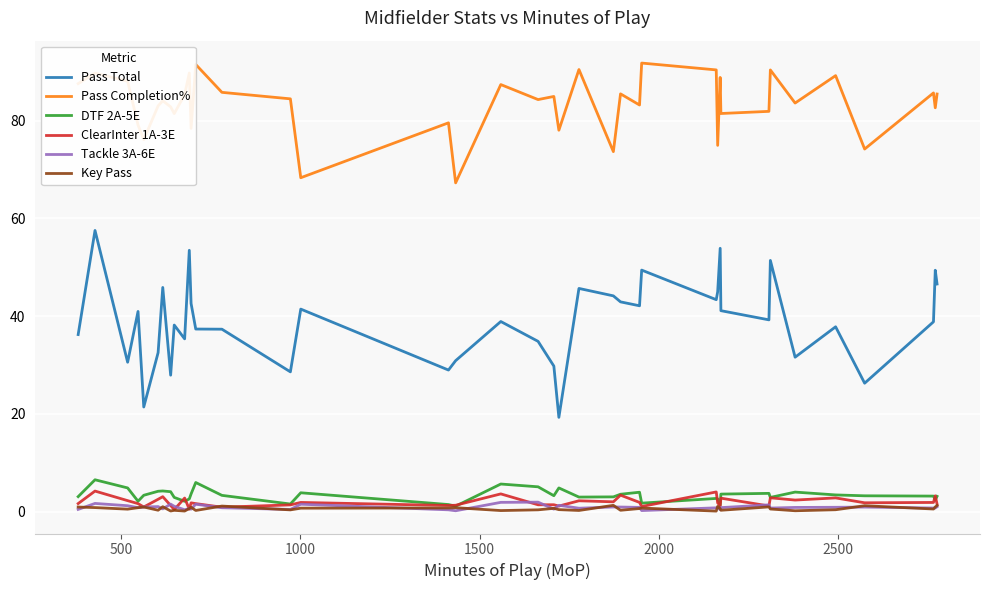

What is the maximum value for ClearInter 1A-3E?

4.2